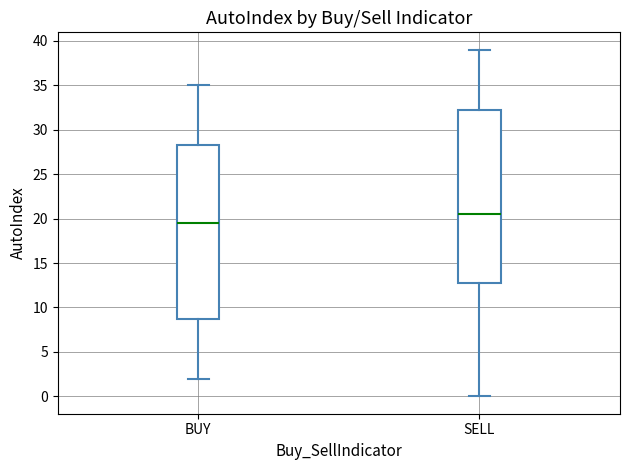

Reading left to right, transcribe this box plot: for each box, give where its median line is, the range the box spans, and where its two whiskers end, as read against the y-axis. The values are not printed on the chart, so give them approximately, as read against the axis.

BUY: median 19.5, box 9.0 to 28.5, whiskers 2.0 to 35.0
SELL: median 20.5, box 13.0 to 32.5, whiskers 0.0 to 39.0